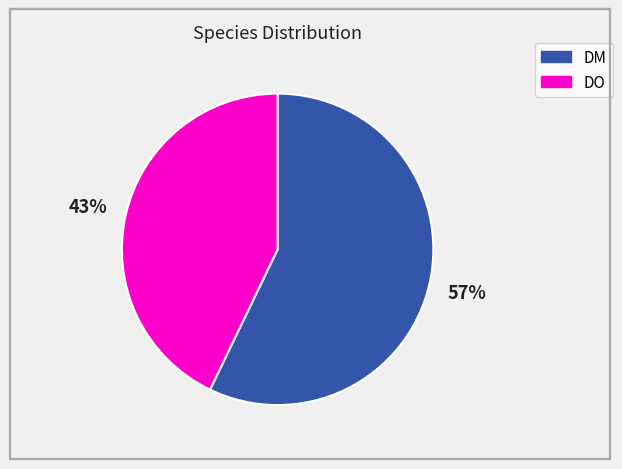

To the nearest percent, what percentage of the pie is DO?

43%